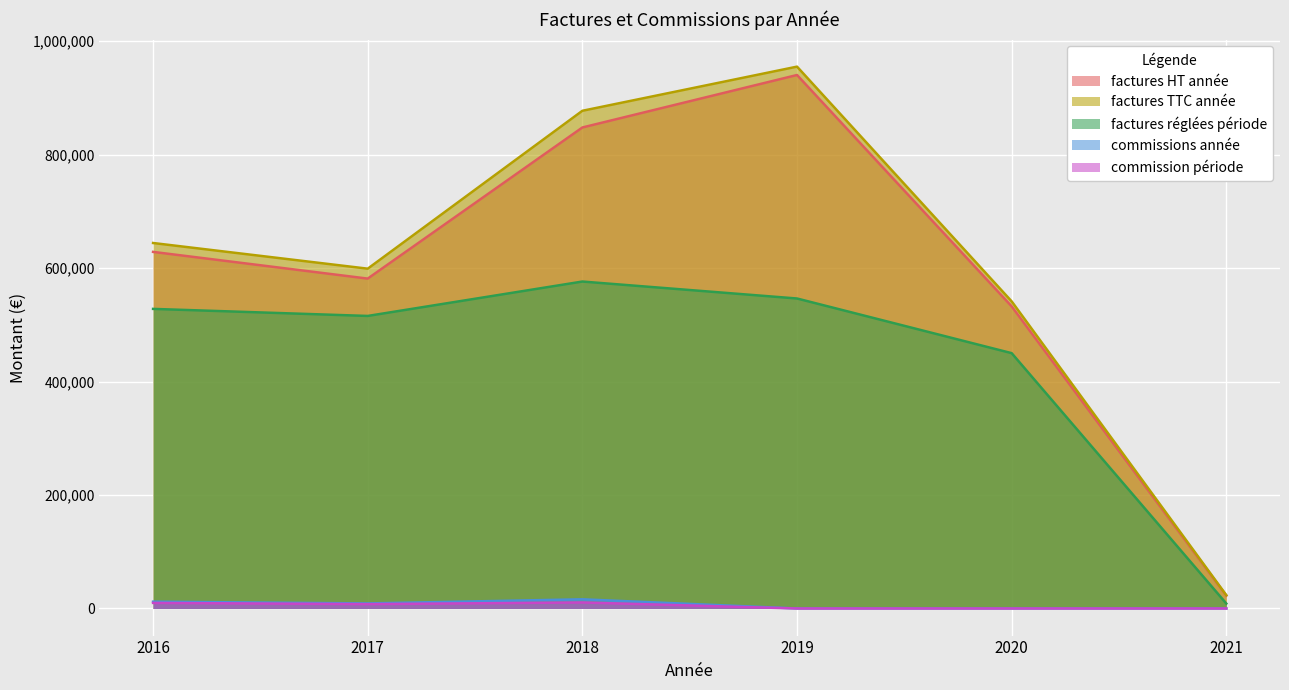

True or false: factures HT année and factures TTC année intersect in this chart.

False